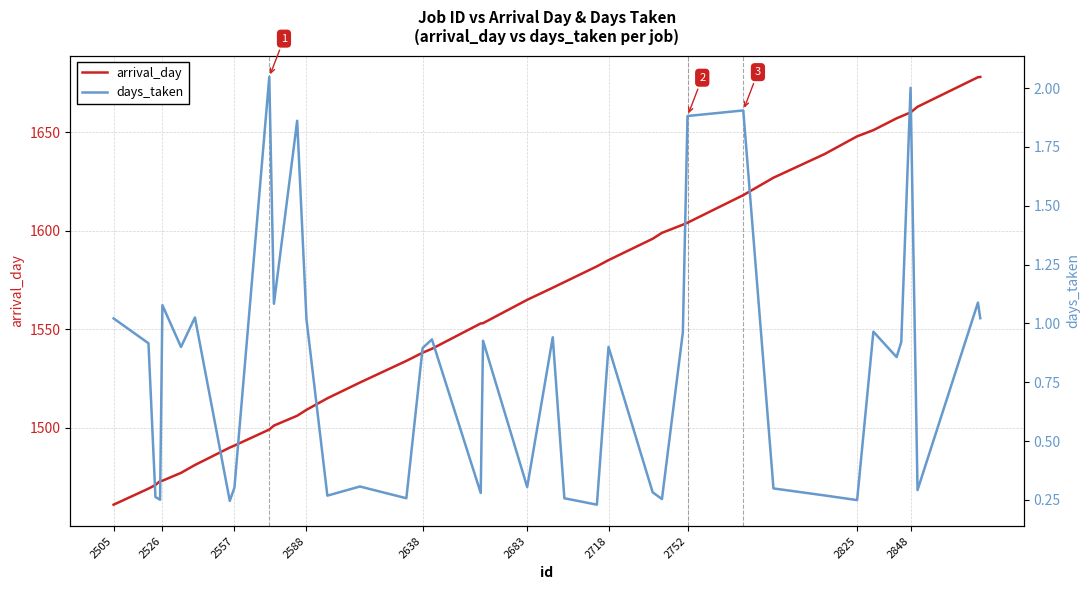

The value of days_taken at 2505 is 0.7. True or false?

False